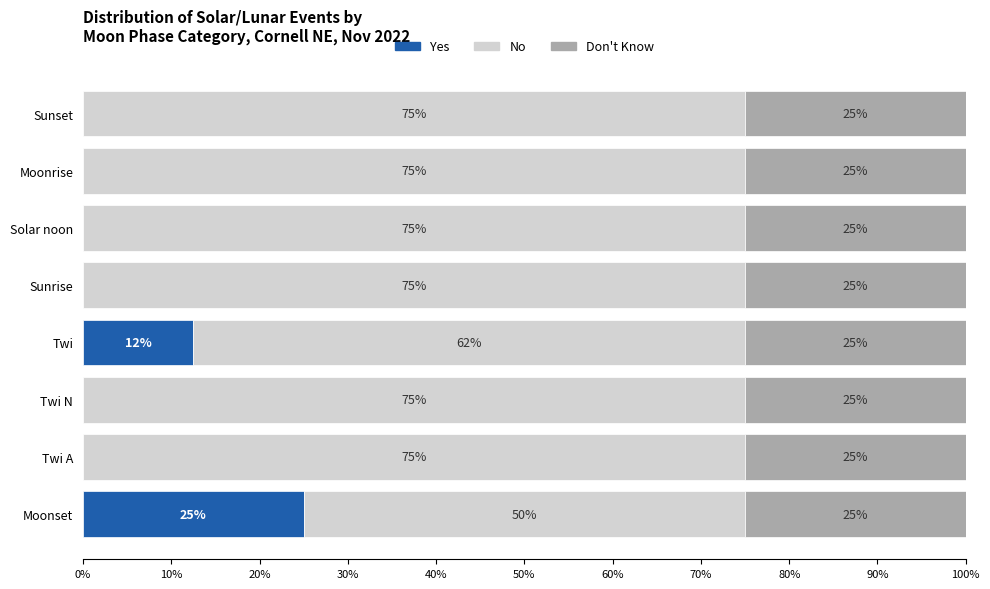

What is the highest value of the Yes series?

25.0